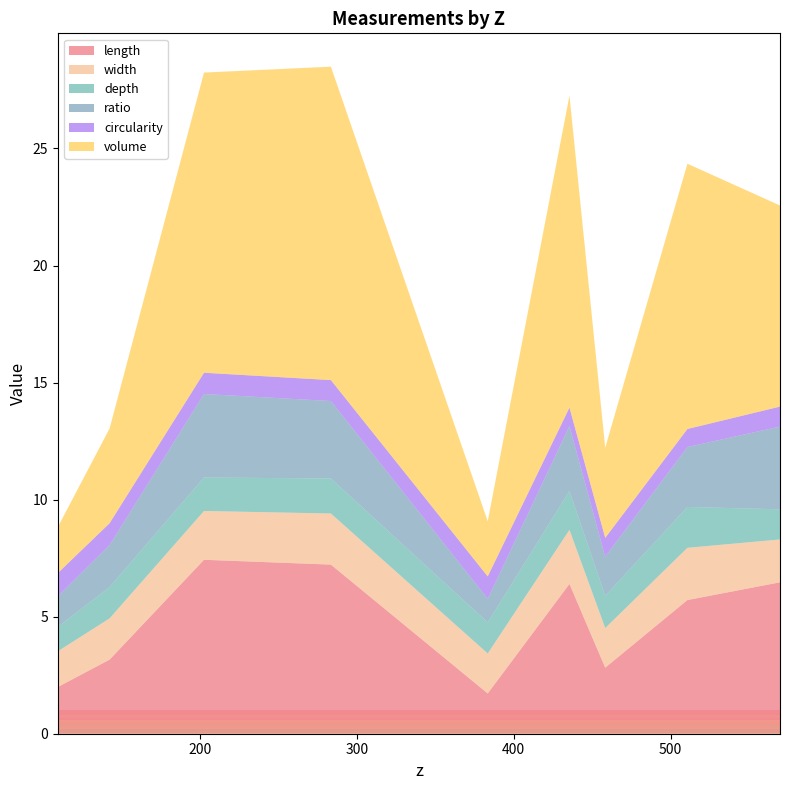

Reading left to right, list all the values displayed in this chart.

length: 109.333665173386=2.0	142.373868778281=3.2	202.536208692118=7.4	283.417972170867=7.2	383.389764868603=1.7	435.487730361246=6.4	458.282888062225=2.8	510.670624425023=5.7	569.684919039854=6.5
width: 109.333665173386=1.5	142.373868778281=1.8	202.536208692118=2.1	283.417972170867=2.2	383.389764868603=1.7	435.487730361246=2.3	458.282888062225=1.7	510.670624425023=2.2	569.684919039854=1.8
depth: 109.333665173386=1.0	142.373868778281=1.3	202.536208692118=1.4	283.417972170867=1.5	383.389764868603=1.3	435.487730361246=1.7	458.282888062225=1.4	510.670624425023=1.7	569.684919039854=1.3
ratio: 109.333665173386=1.3	142.373868778281=1.8	202.536208692118=3.6	283.417972170867=3.3	383.389764868603=1.0	435.487730361246=2.8	458.282888062225=1.7	510.670624425023=2.6	569.684919039854=3.5
circularity: 109.333665173386=1.0	142.373868778281=0.9	202.536208692118=0.9	283.417972170867=0.9	383.389764868603=1.0	435.487730361246=0.8	458.282888062225=0.8	510.670624425023=0.8	569.684919039854=0.9
volume: 109.333665173386=2.0	142.373868778281=4.0	202.536208692118=12.8	283.417972170867=13.4	383.389764868603=2.4	435.487730361246=13.3	458.282888062225=3.9	510.670624425023=11.3	569.684919039854=8.6